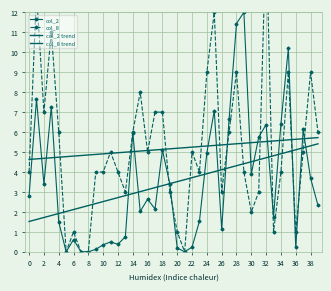

True or false: col_8 has more than 0 points higher than both neighbors.

True